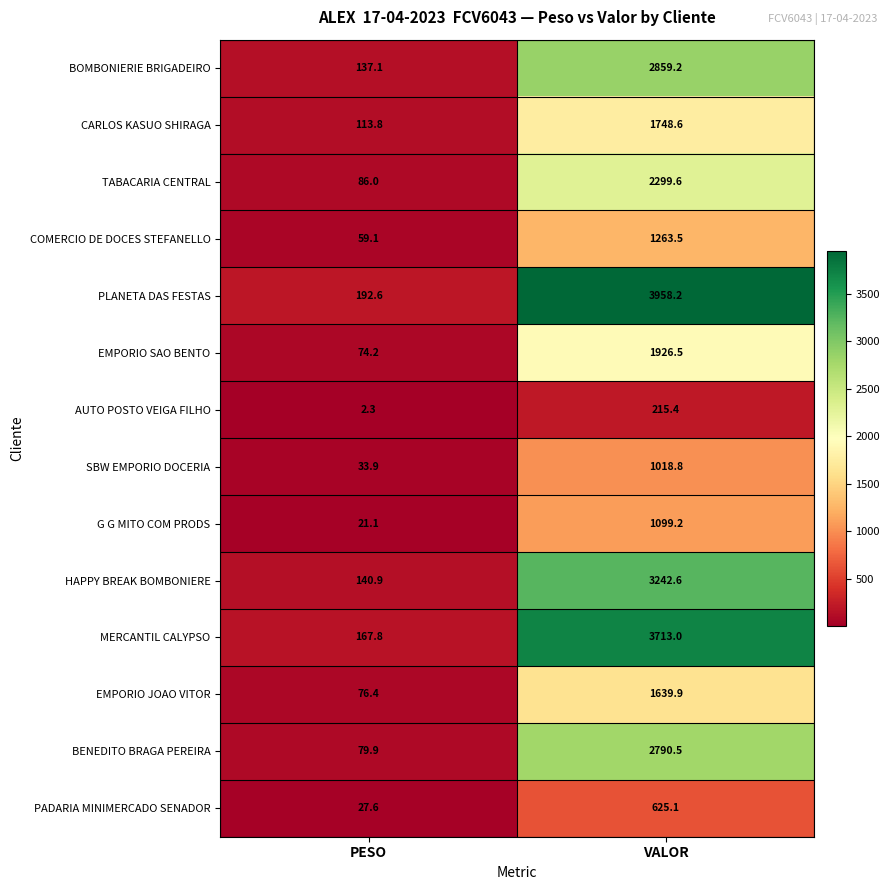

Is it true that AUTO POSTO VEIGA FILHO equals 284.0 at VALOR?

False